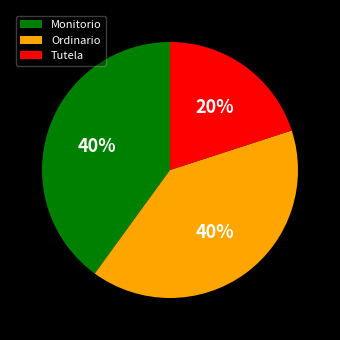

To the nearest percent, what is the difference between the largest and smallest slice percentages?

20%